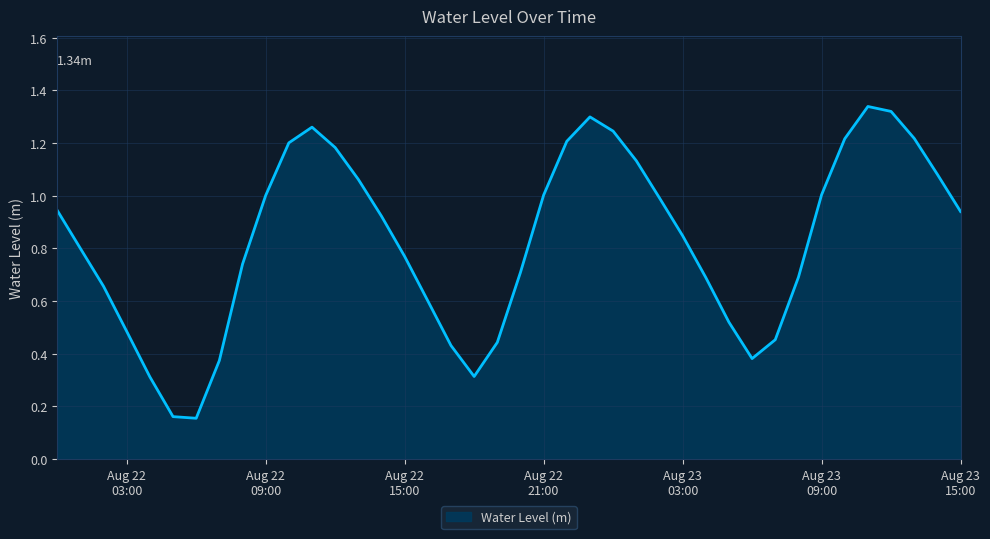

List the labels in order of value, smallest first.

2024-08-22 06:00:00, 2024-08-22 05:00:00, 2024-08-22 04:00:00, 2024-08-22 18:00:00, 2024-08-22 07:00:00, 2024-08-23 06:00:00, 2024-08-22 17:00:00, 2024-08-22 19:00:00, 2024-08-23 07:00:00, 2024-08-22 03:00:00, 2024-08-23 05:00:00, 2024-08-22 16:00:00, 2024-08-22 02:00:00, 2024-08-23 04:00:00, 2024-08-23 08:00:00, 2024-08-22 20:00:00, 2024-08-22 08:00:00, 2024-08-22 15:00:00, 2024-08-22 01:00:00, 2024-08-23 03:00:00, 2024-08-22 14:00:00, 2024-08-23 15:00:00, 2024-08-22 00:00:00, 2024-08-23 02:00:00, 2024-08-22 09:00:00, 2024-08-22 21:00:00, 2024-08-23 09:00:00, 2024-08-22 13:00:00, 2024-08-23 14:00:00, 2024-08-23 01:00:00, 2024-08-22 12:00:00, 2024-08-22 10:00:00, 2024-08-22 22:00:00, 2024-08-23 10:00:00, 2024-08-23 13:00:00, 2024-08-23 00:00:00, 2024-08-22 11:00:00, 2024-08-22 23:00:00, 2024-08-23 12:00:00, 2024-08-23 11:00:00